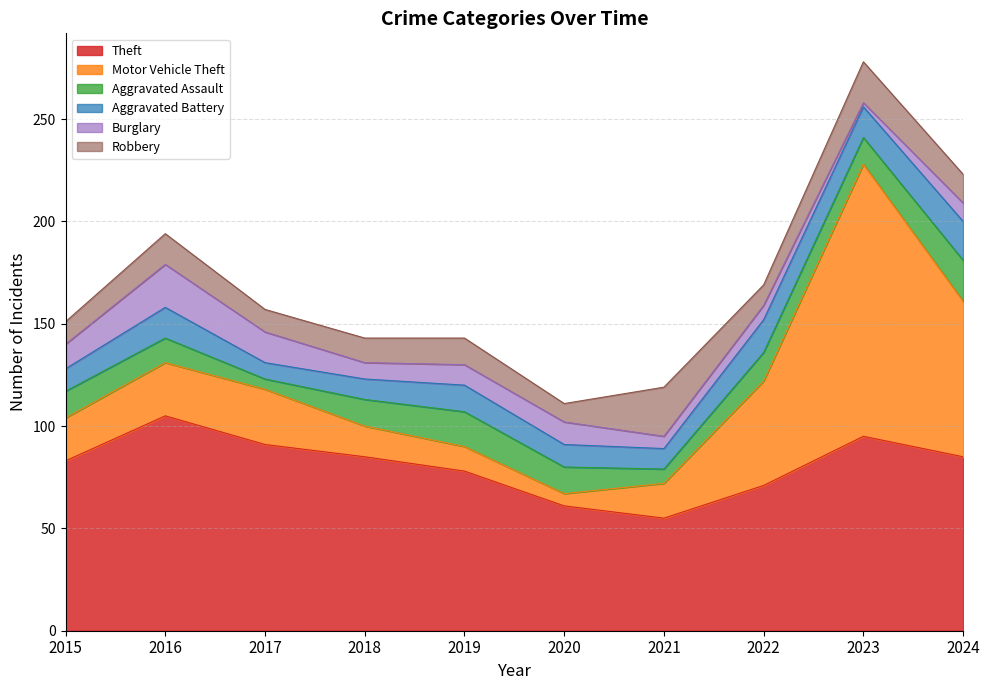

The value of Aggravated Assault at 2015 is 13. True or false?

True